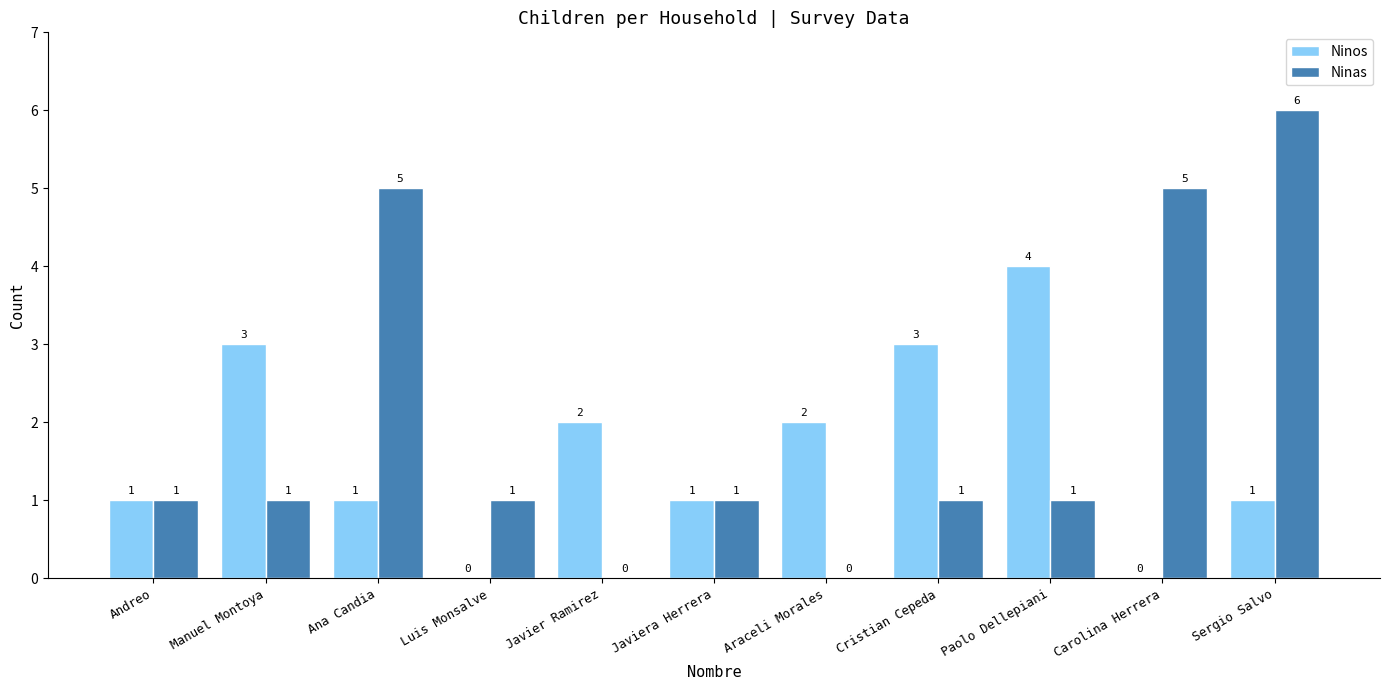

How many Ninos values are between 1 and 3?

8